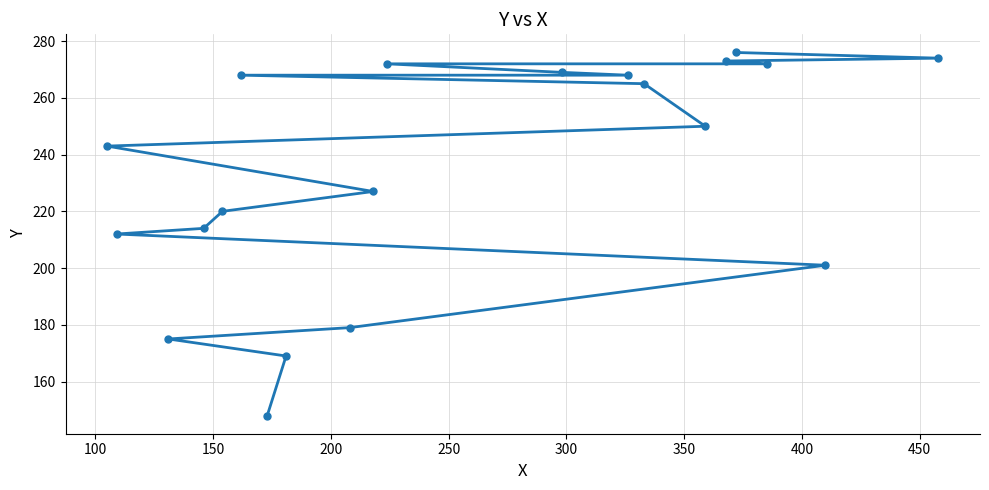

What is the minimum value shown in the chart?

148